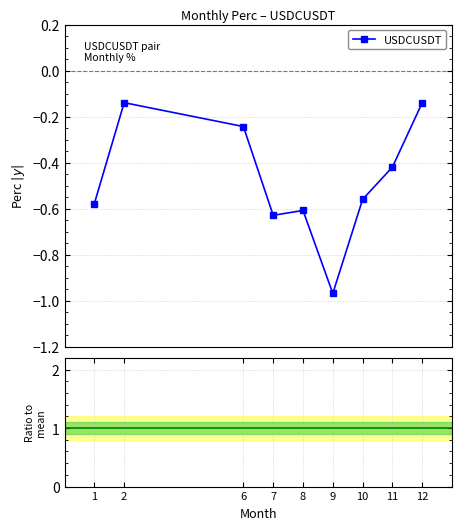

At which label is USDCUSDT closest to 0?

2